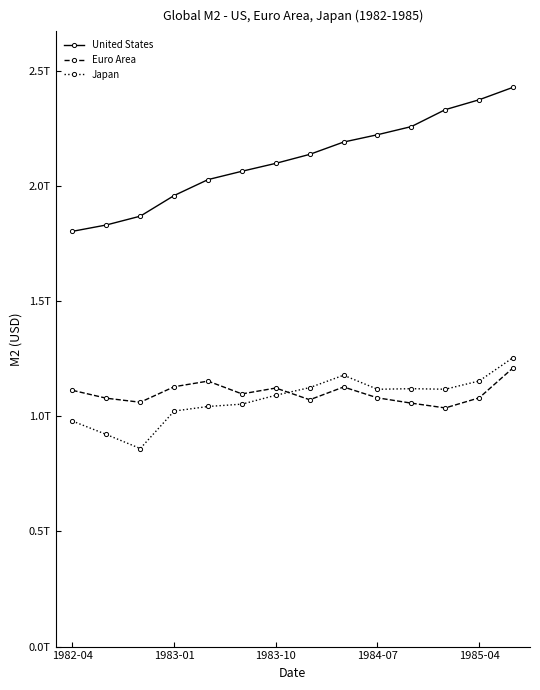

Reading left to right, transcribe all the data shown in this chart.

United States: 1803900000000.0	1831500000000.0	1869700000000.0	1959400000000.0	2028600000000.0	2064800000000.0	2099200000000.0	2138200000000.0	2191700000000.0	2223500000000.0	2258900000000.0	2332400000000.0	2375400000000.0	2429500000000.0
Euro Area: 1113128987000.0	1078871406900.0	1061430736100.0	1128812204800.0	1153216029600.0	1097692148800.0	1123154250100.0	1072158859800.0	1127667816000.0	1080518460900.0	1057430459400.0	1036695036000.0	1080538257700.0	1210642146000.0
Japan: 979532329870.7	921322743122.8	860273186575.2	1023102772566.2	1042964330675.6	1053168148914.2	1091742362743.0	1124948651297.6	1178770484581.5	1117722380758.3	1120310948310.9	1117934065934.1	1153757852882.7	1255201099598.2